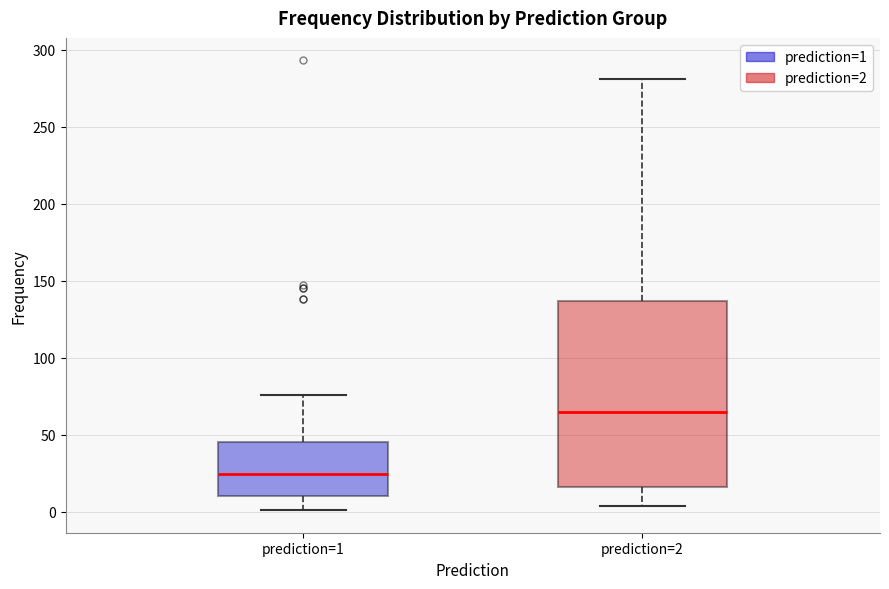

Reading left to right, transcribe this box plot: for each box, give where its median line is, the range the box spans, and where its two whiskers end, as read against the y-axis. The values are not printed on the chart, so give them approximately, as read against the axis.

prediction=1: median 25, box 10 to 45, whiskers 0 to 75
prediction=2: median 65, box 15 to 135, whiskers 5 to 280